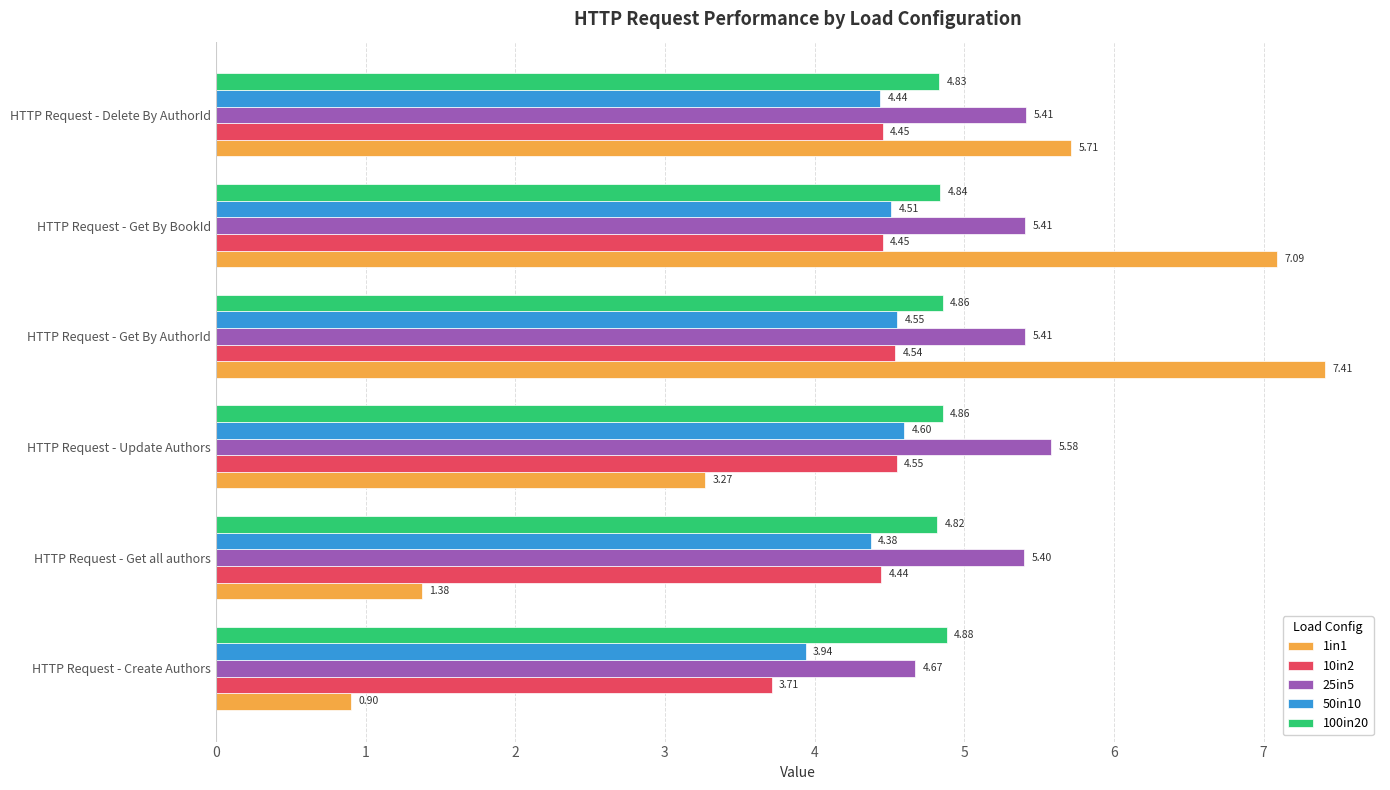

Where is 1in1 nearest to the value 4?

HTTP Request - Update Authors